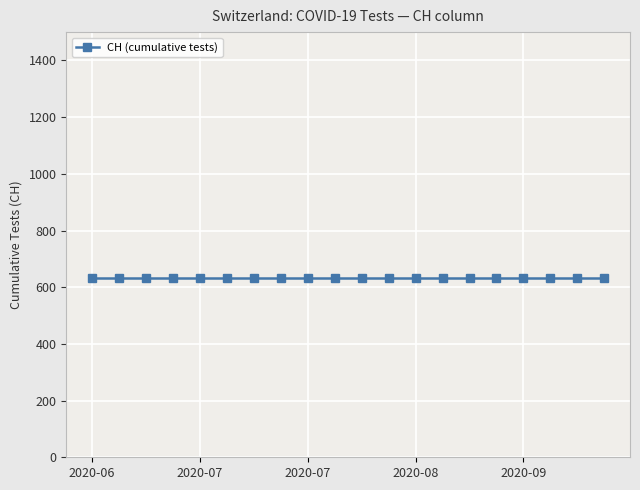

The chart shows a value of 5331 at 2020-10-14. True or false?

False